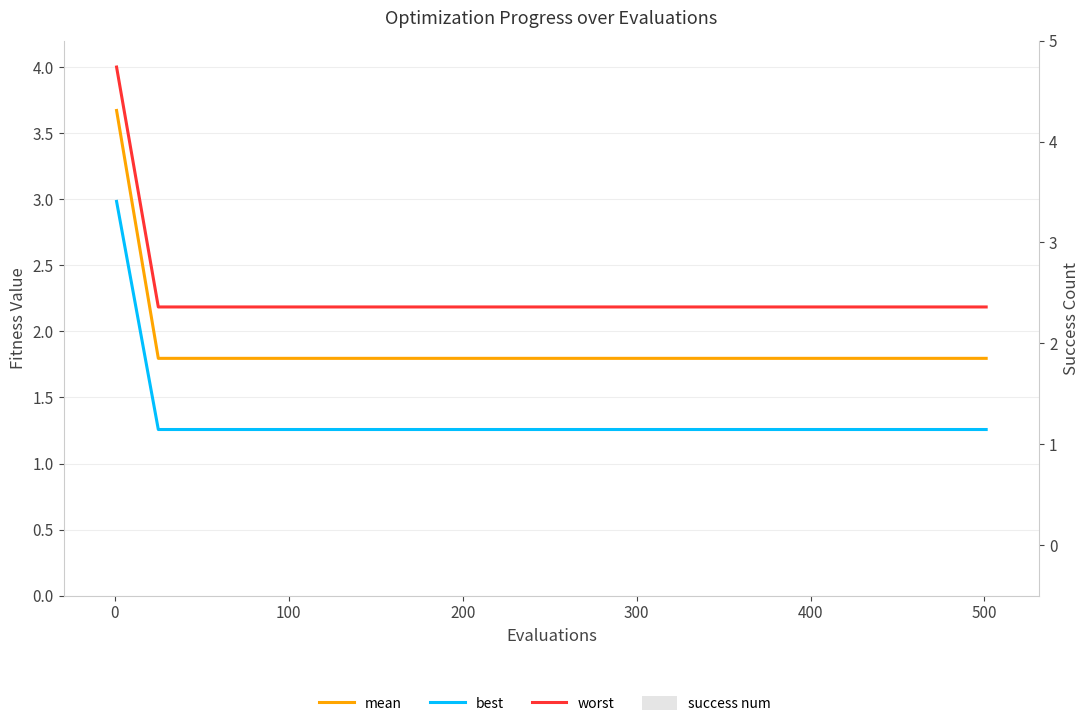

How many bars are there in each group?

4